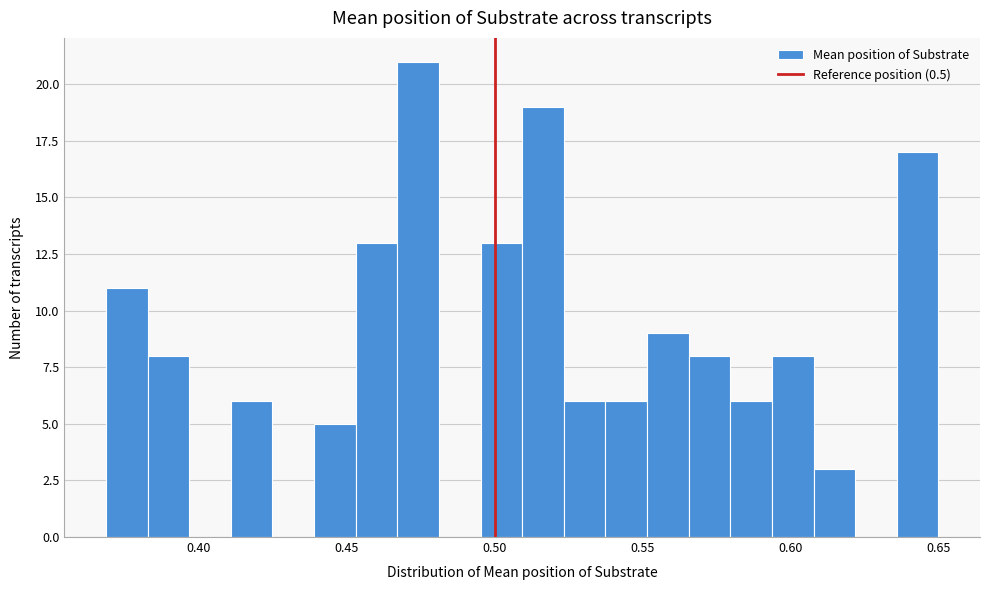

Around what value on the x-axis is the tallest bar? Give the approximate position of its centre, as read against the axis.

0.475